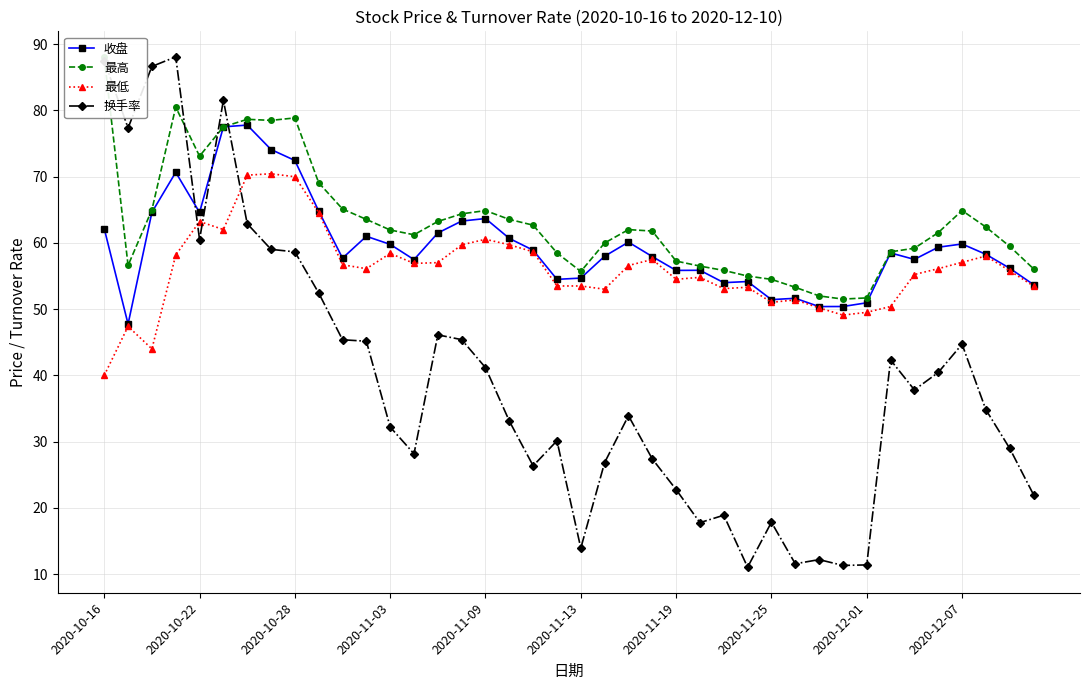

True or false: 最低 and 最高 cross at least once.

False